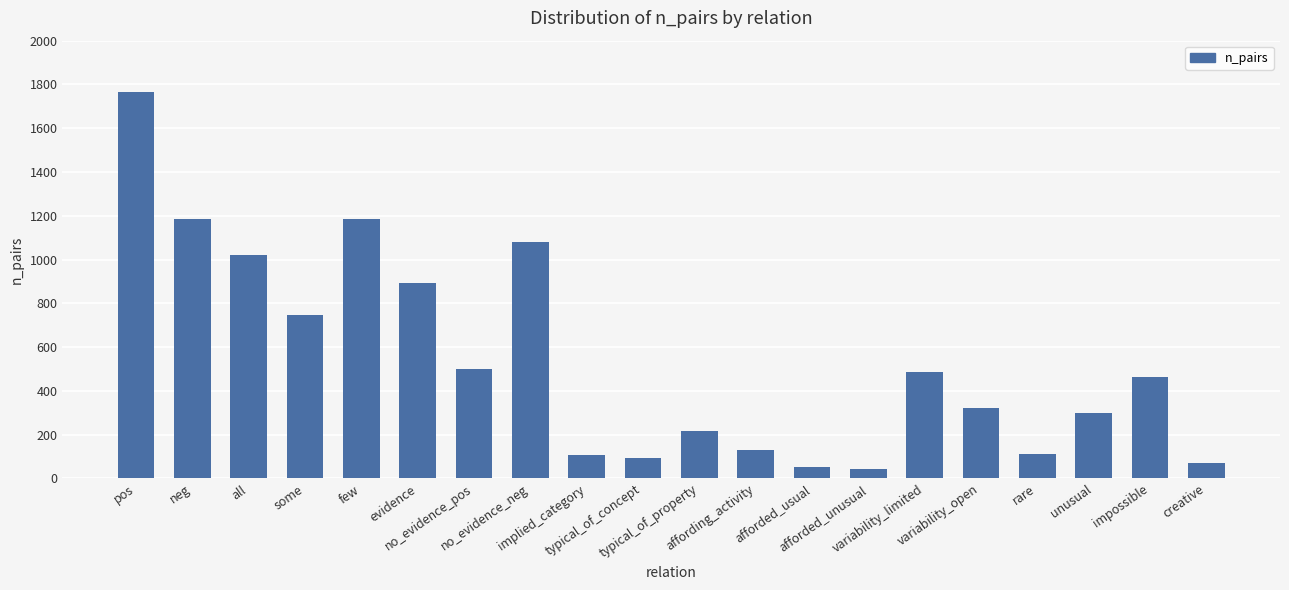

What is the label of the 6th bar from the right?

variability_limited